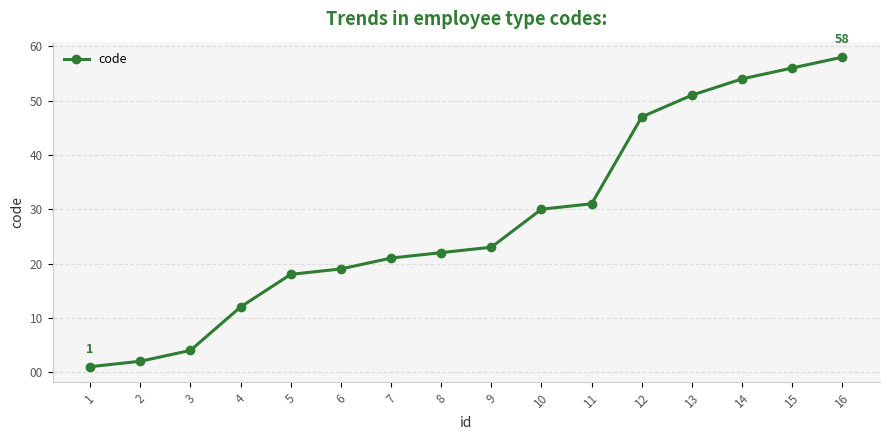

What is the difference between the values at 12 and 5?

29